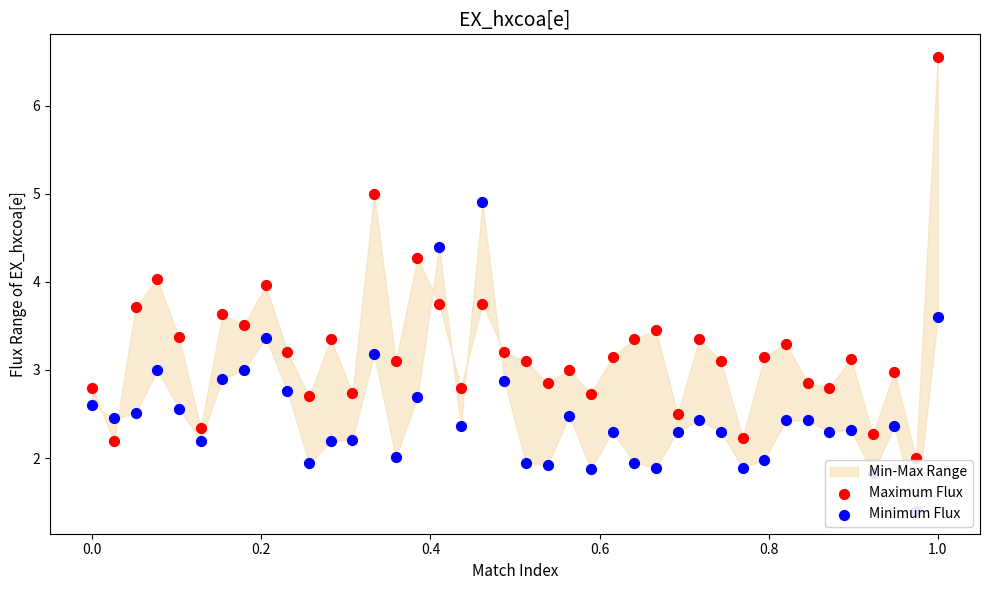

Which series has the largest total across all categories?

Maximum Flux